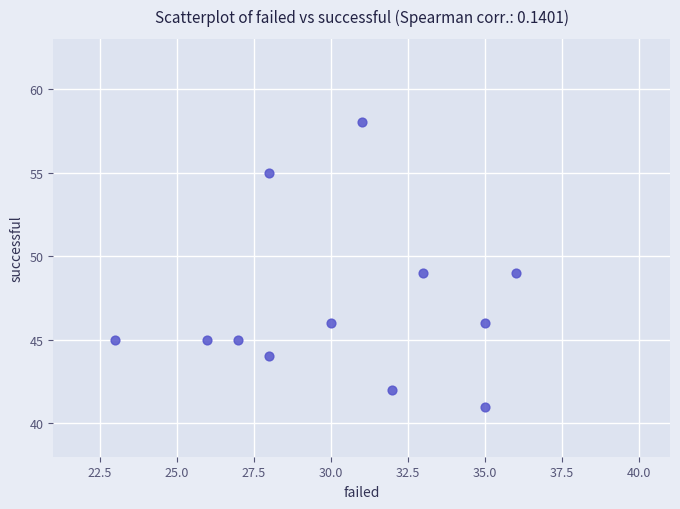

What is the range of Y values (max minus min)?

17